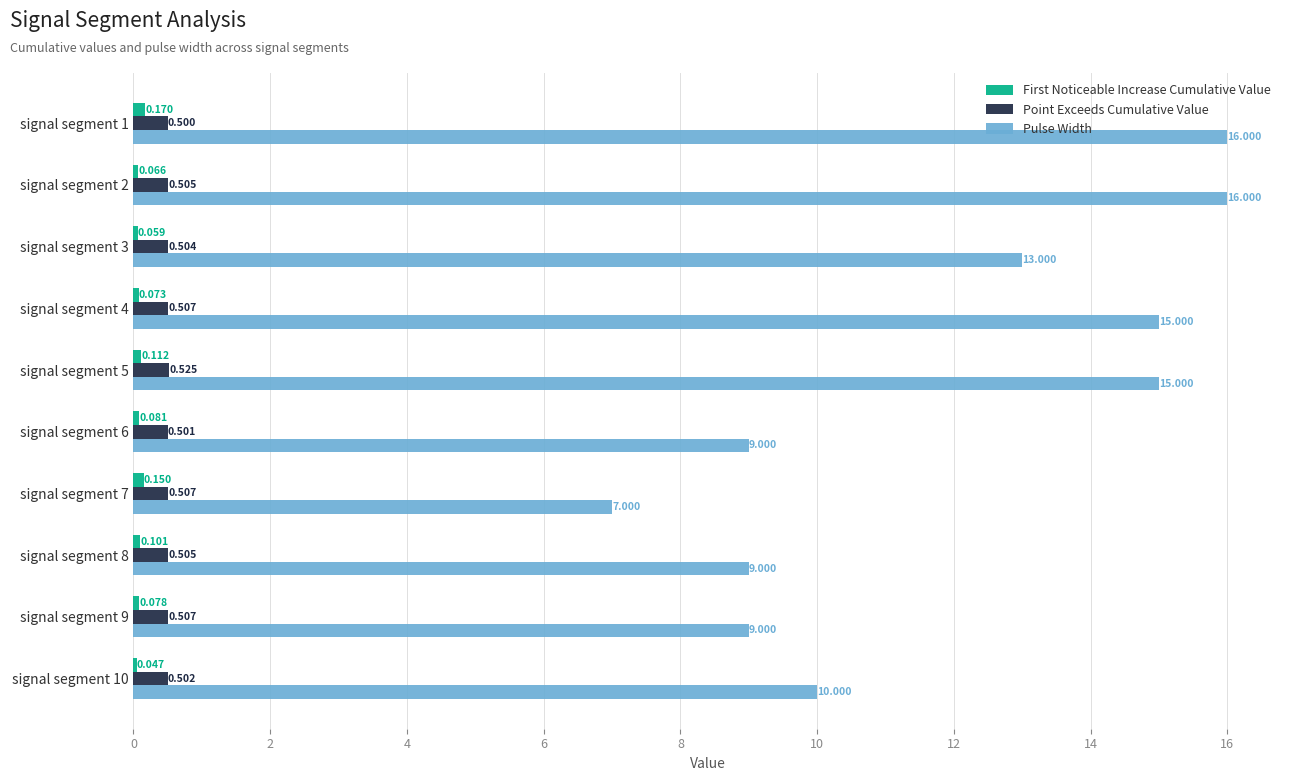

Which series has the largest total across all categories?

Pulse Width